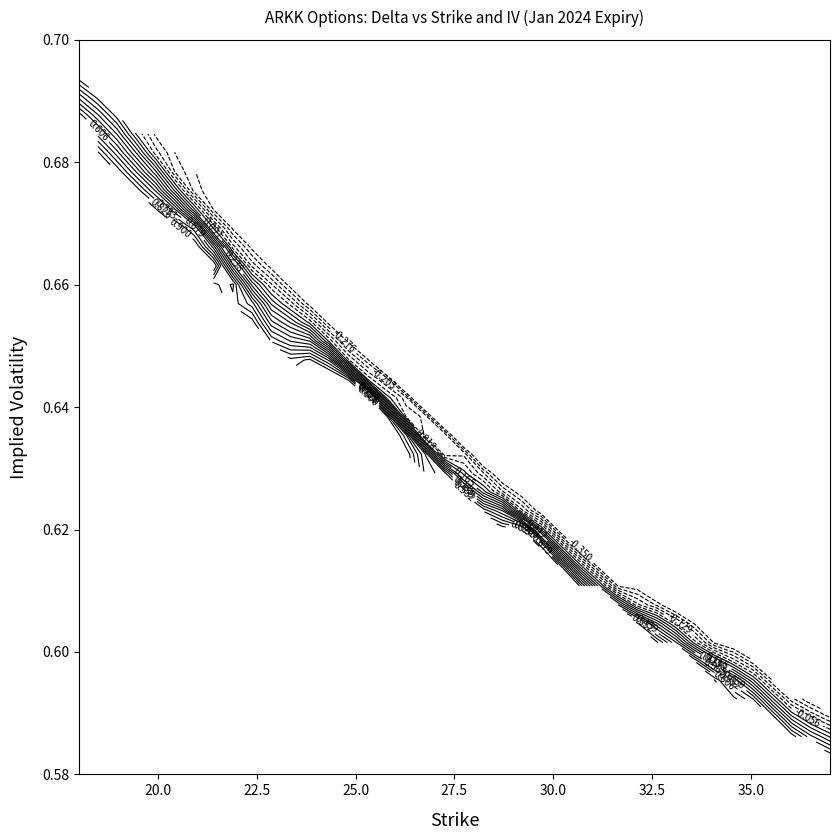

Reading left to right, list all the values displayed in this chart.

strike_18: 0=-0.1	1=-0.9
strike_19: 0=-0.1	1=-0.9
strike_20: 0=-0.1	1=-0.9
strike_21: 0=-0.1	1=-0.9
strike_22: 0=-0.1	1=-0.9
strike_23: 0=-0.1	1=-0.8
strike_24: 0=-0.2	1=-0.8
strike_25: 0=-0.2	1=-0.8
strike_26: 0=-0.2	1=-0.8
strike_27: 0=-0.2	1=-0.8
strike_28: 0=-0.2	1=-0.8
strike_29: 0=-0.2	1=-0.8
strike_30: 0=-0.2	1=-0.7
strike_31: 0=-0.3	1=-0.7
strike_32: 0=-0.3	1=-0.7
strike_33: 0=-0.3	1=-0.7
strike_34: 0=-0.3	1=-0.7
strike_35: 0=-0.3	1=-0.7
strike_36: 0=-0.3	1=-0.7
strike_37: 0=-0.3	1=-0.6